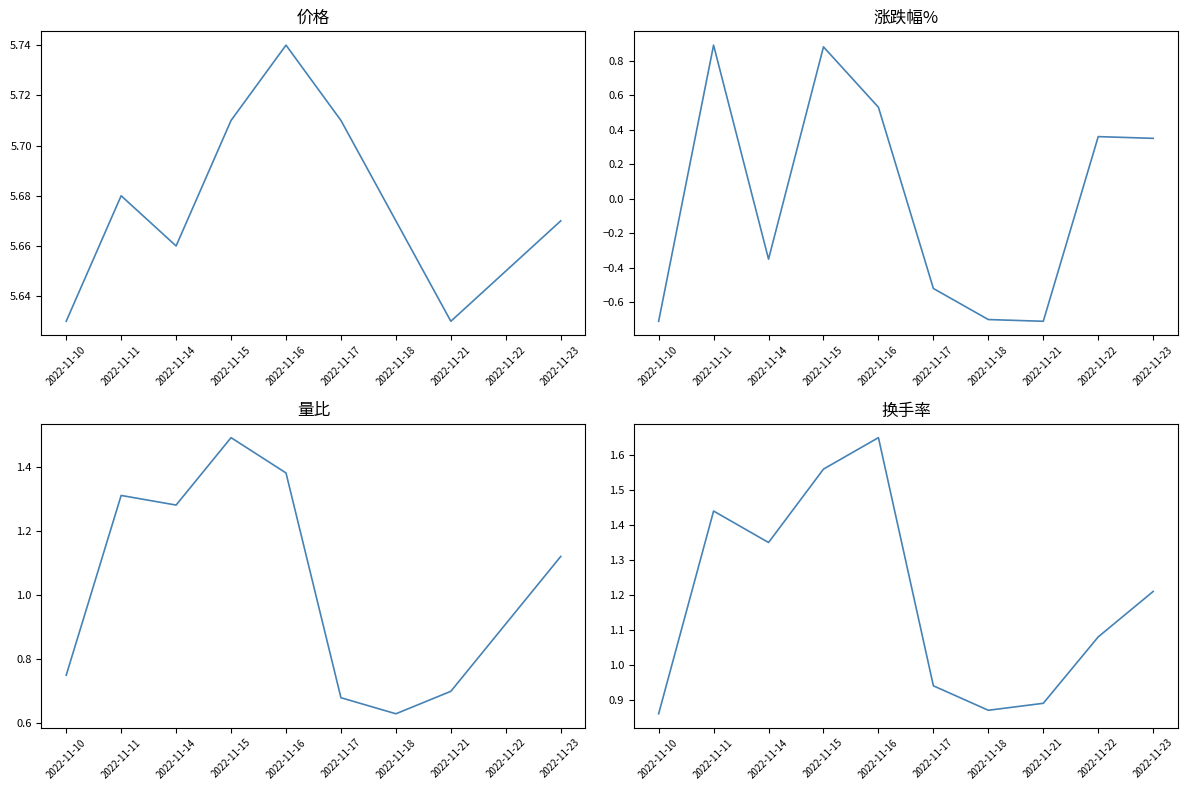

Is the value of 换手率 at 2022-11-23 greater than the value of 量比 at 2022-11-14?

No